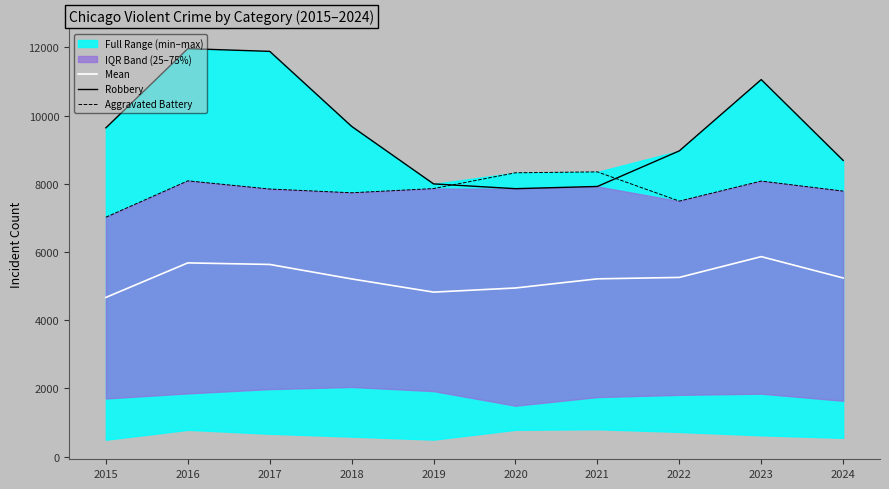

List the series in order of their overall mean, lowest first.

Mean, Aggravated Battery, Robbery